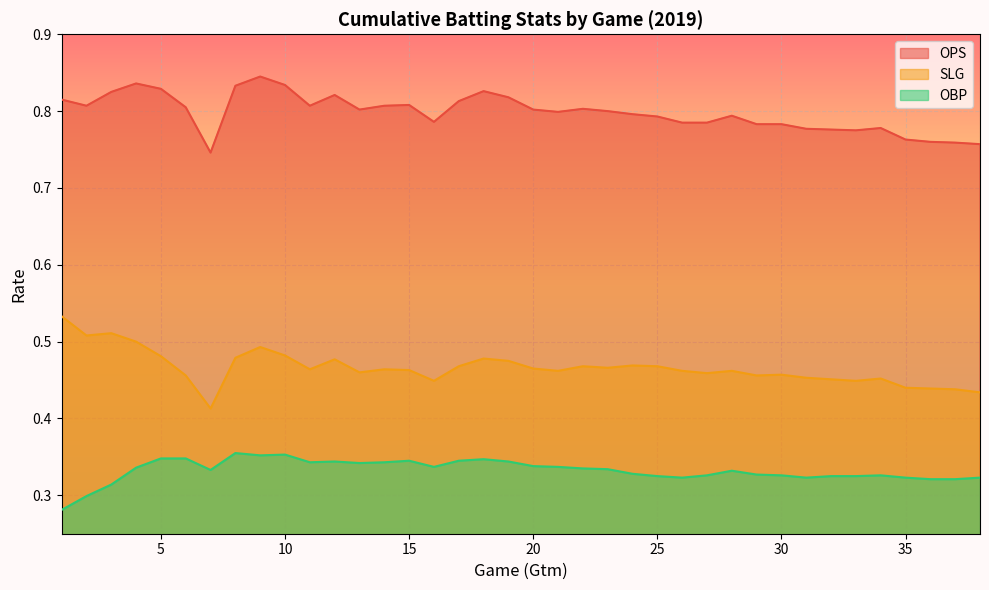

At 15, list the series in order from largest to smallest.

OPS, SLG, OBP